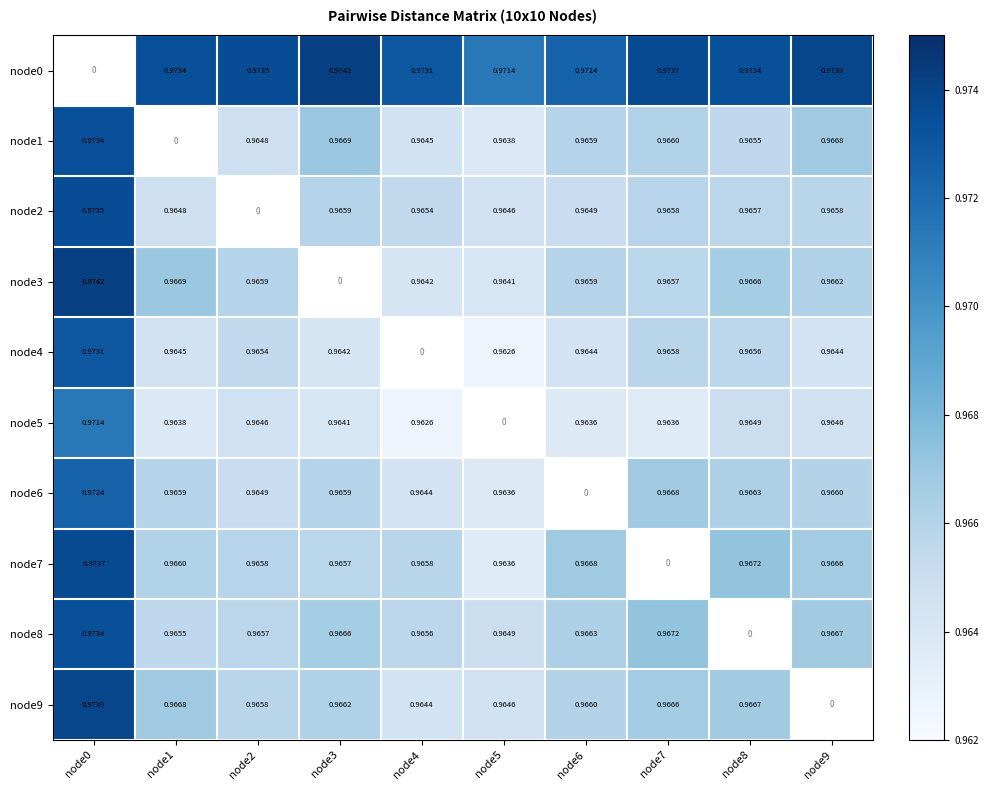

Rank the series at node2 from highest to lowest value.

node0, node3, node7, node9, node8, node4, node6, node1, node5, node2